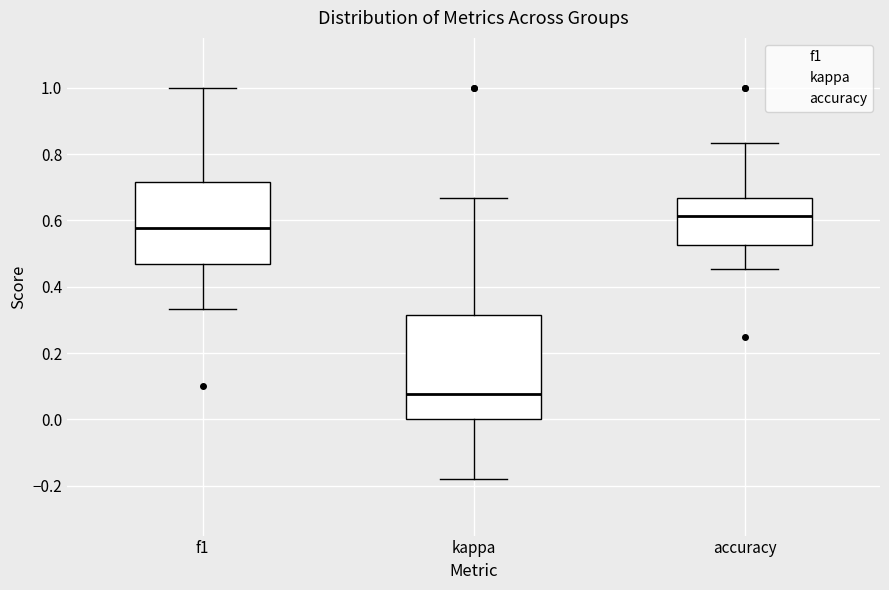

Which box's median line is the lowest?

kappa